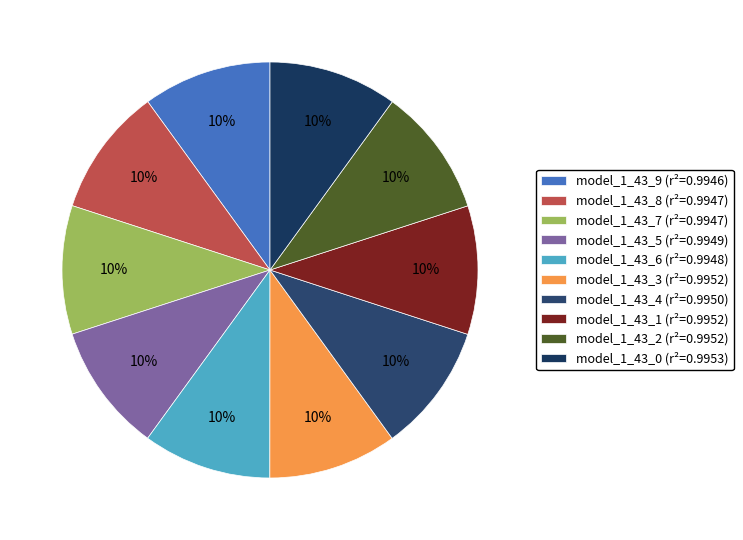

How many segments does this pie chart have?

10